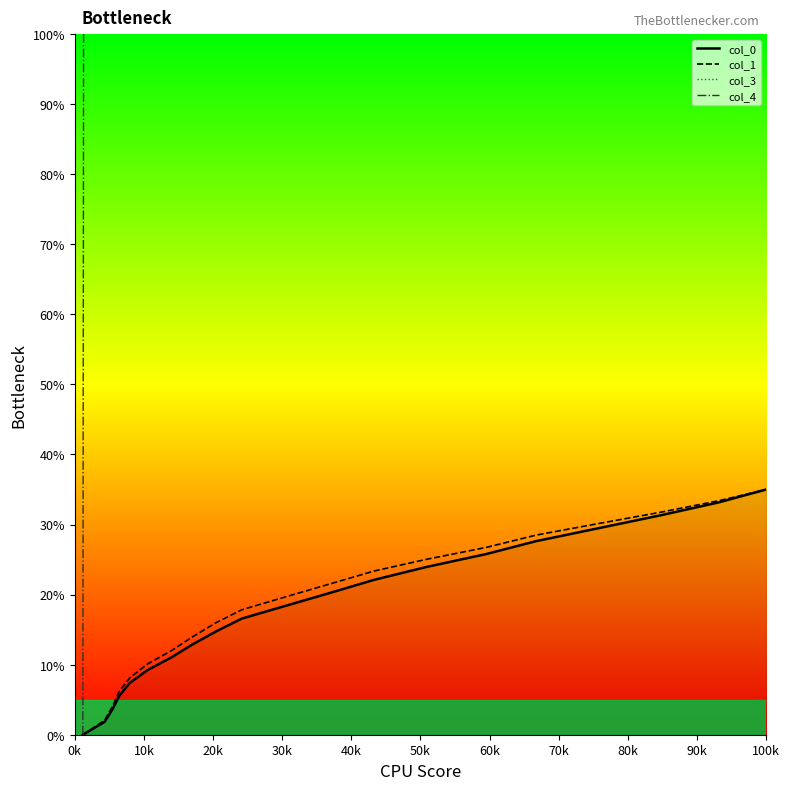

What is the maximum value for col_0?

35.0